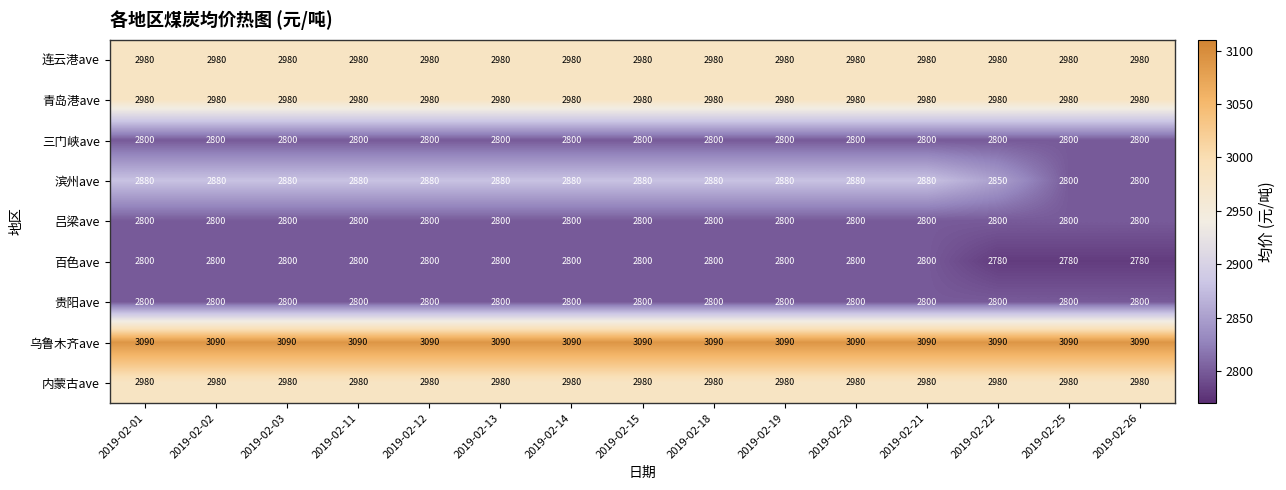

What is the sum of all 内蒙古ave values?

44700